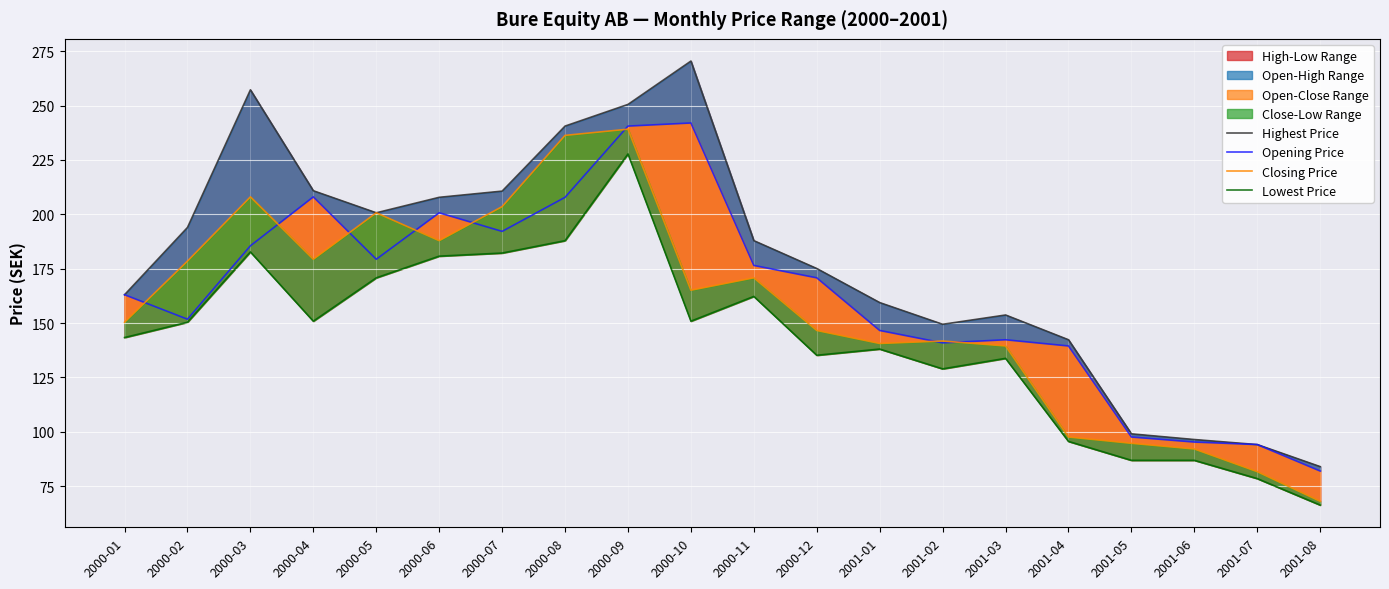

True or false: Lowest Price and Closing Price intersect in this chart.

False